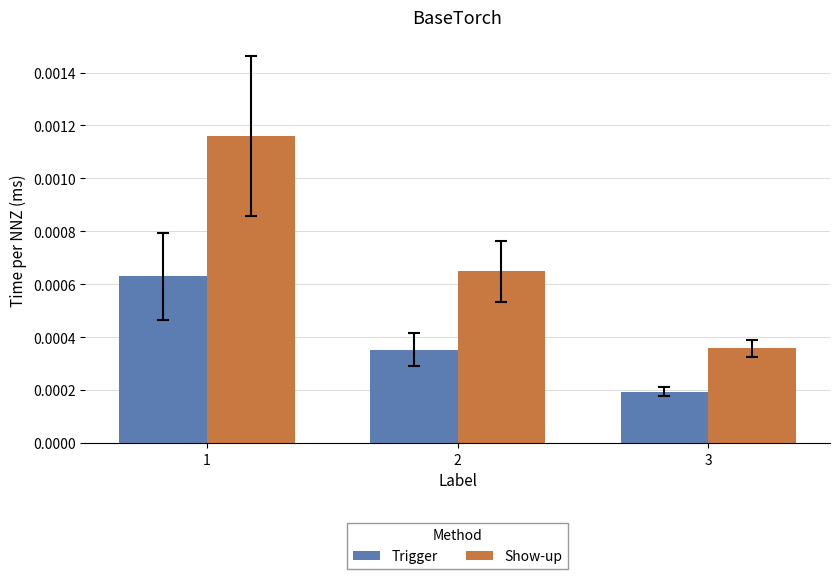

Which category has the lowest value in the Show-up series?

3